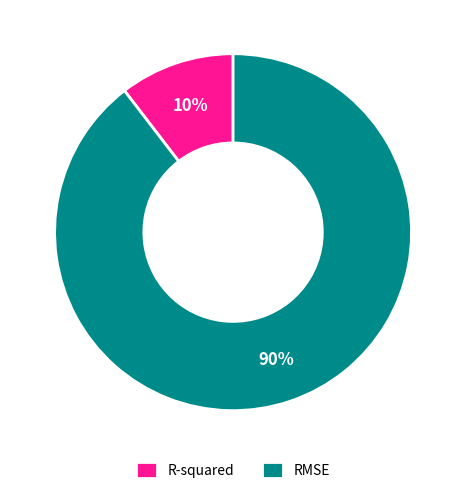

What is the smallest slice in the pie chart?

R-squared